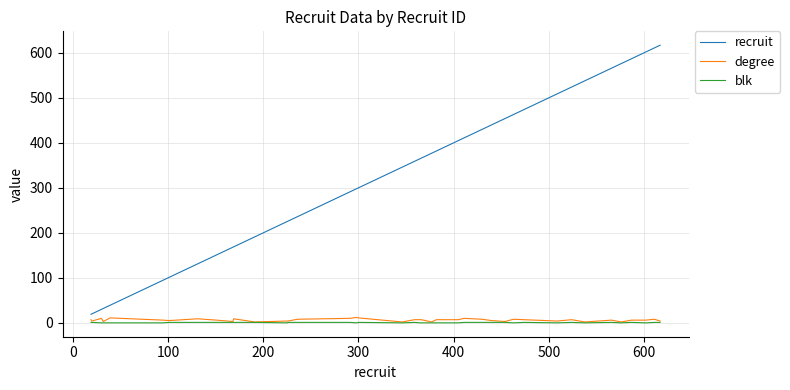

What is the highest value of the degree series?

12